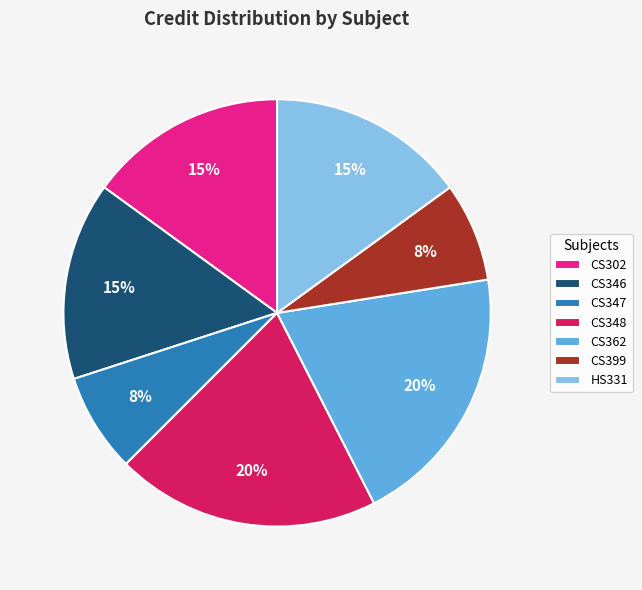

Does CS346 represent more than half of the total?

No